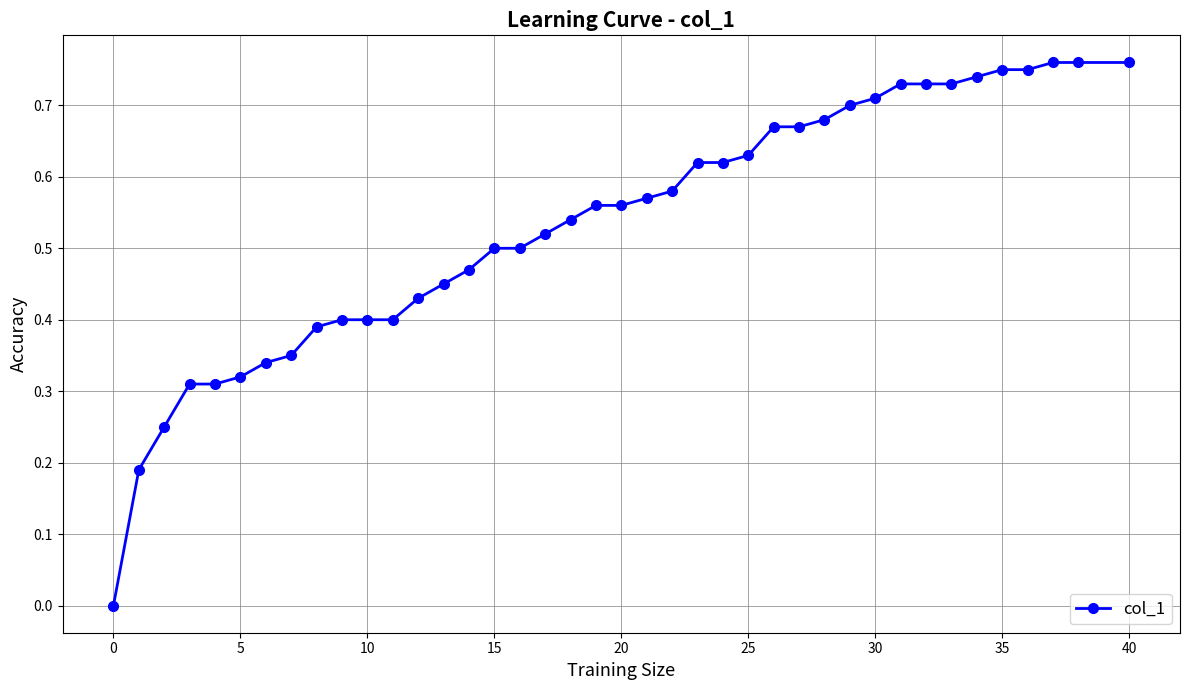

What is the sum of all values?

21.4